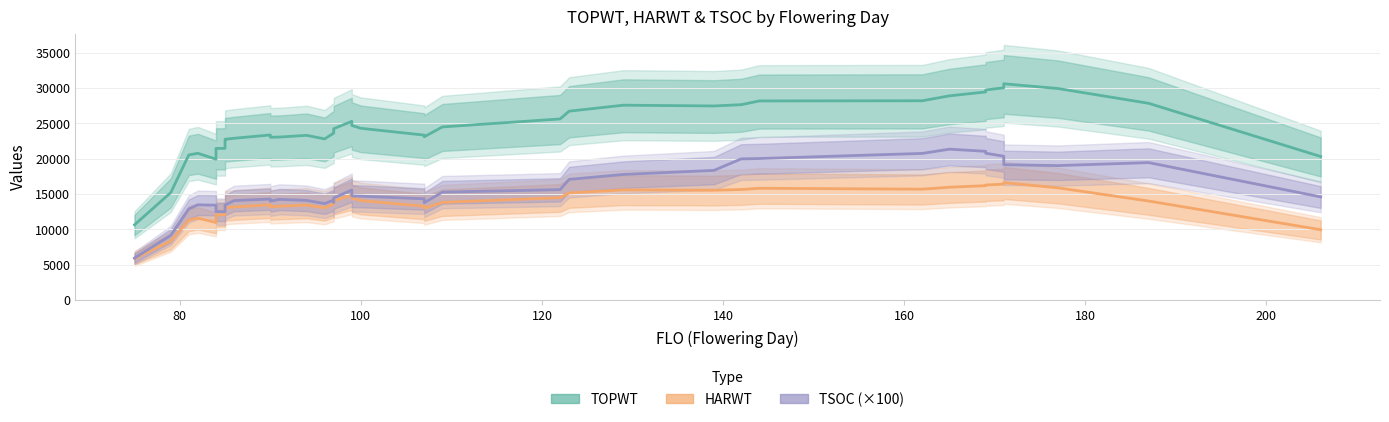

What is the value of the HARWT point at the 34th from the left?

16165.0